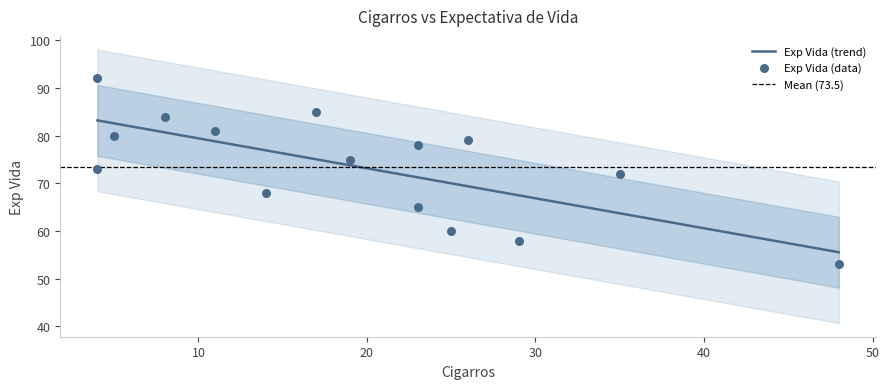

Approximately how many times larger is the value at 23 compared to 25?

1.3